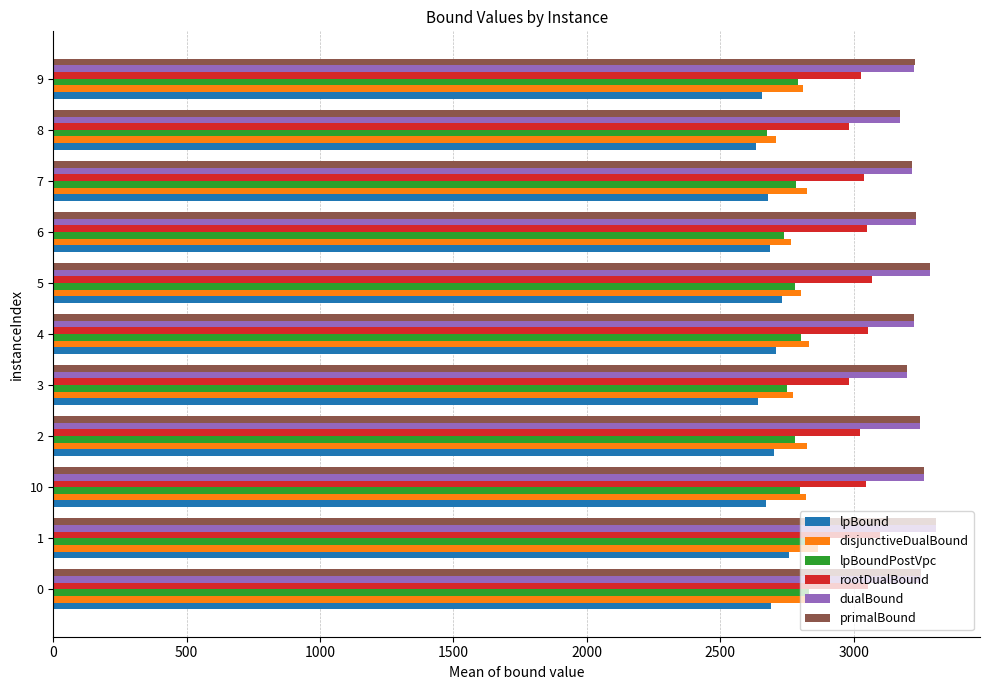

What is the sum of all disjunctiveDualBound values?

30873.8